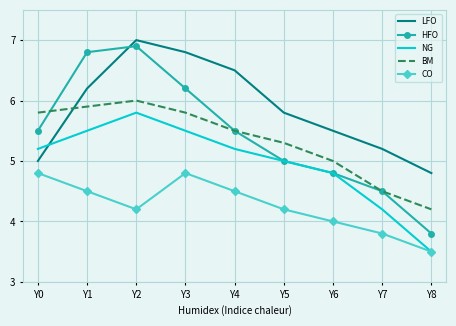

Which category has the lowest value in the NG series?

Y8